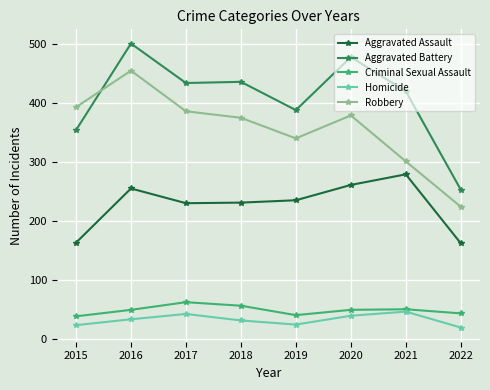

What is the difference between the maximum and minimum values in the Homicide series?

27